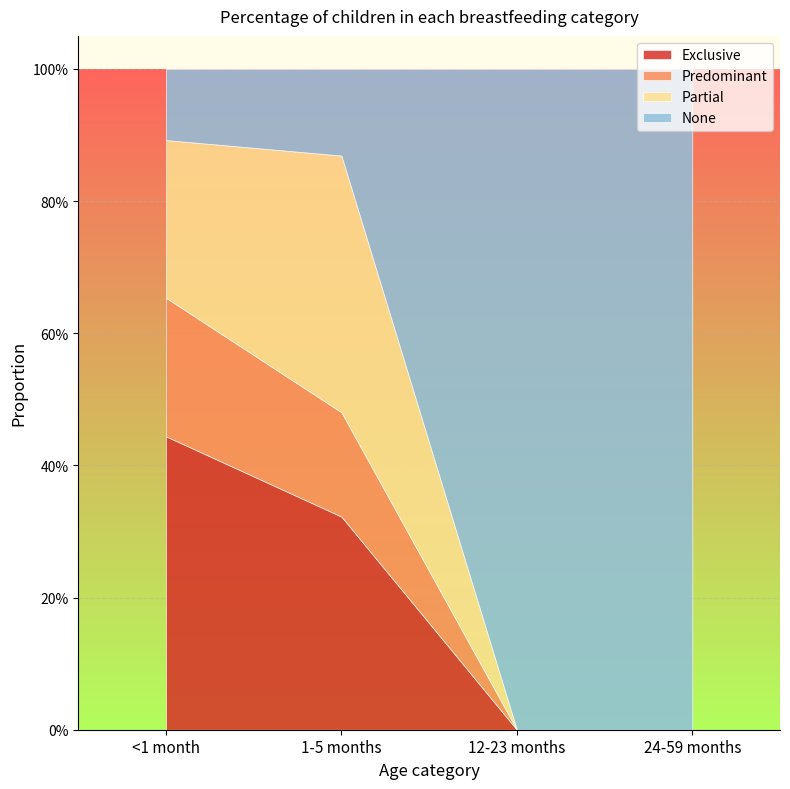

Reading left to right, transcribe all the data shown in this chart.

Exclusive: 0.4	0.3	0.0	0.0
Predominant: 0.2	0.2	0.0	0.0
Partial: 0.2	0.4	0.0	0.0
None: 0.1	0.1	1.0	1.0